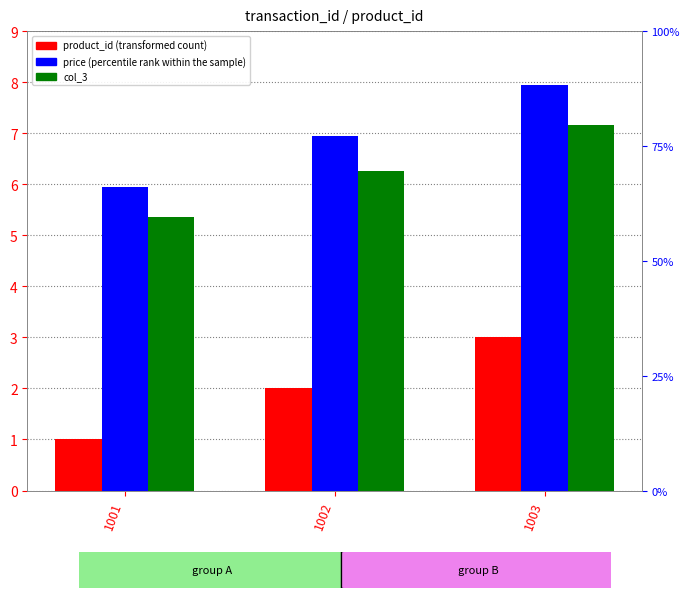

What is the lowest value of the price series?

6.0